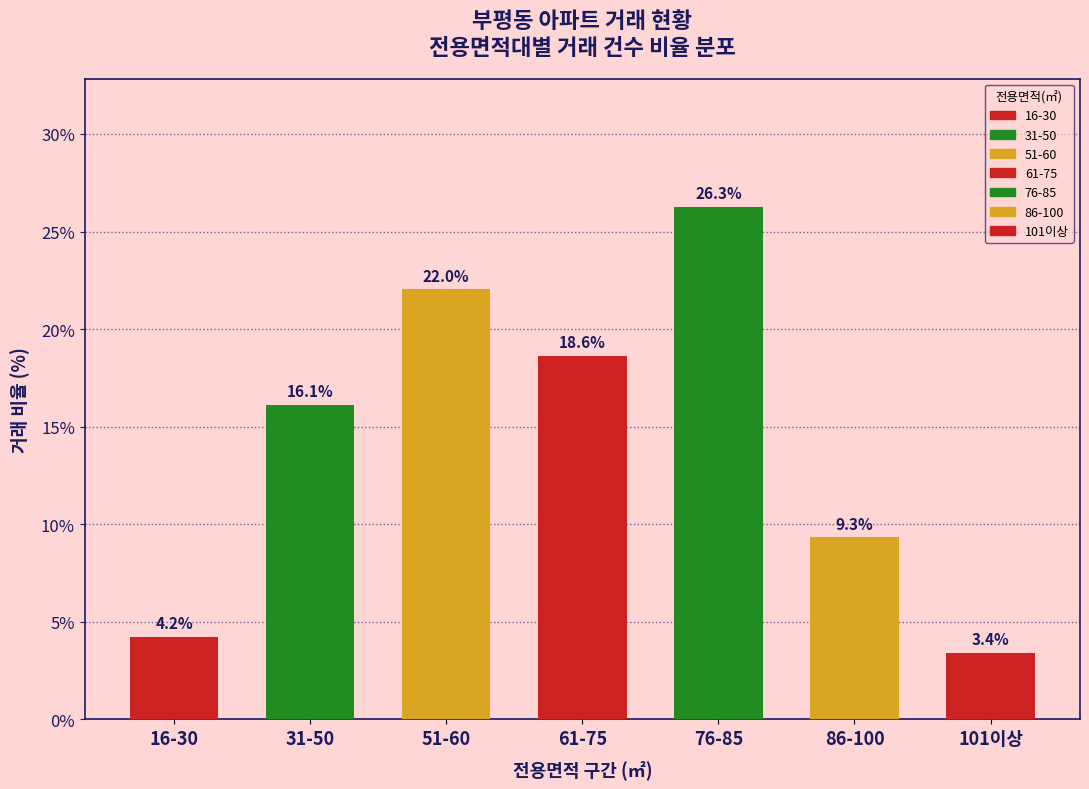

What is the difference between the values at 86-100 and 101이상?

5.9